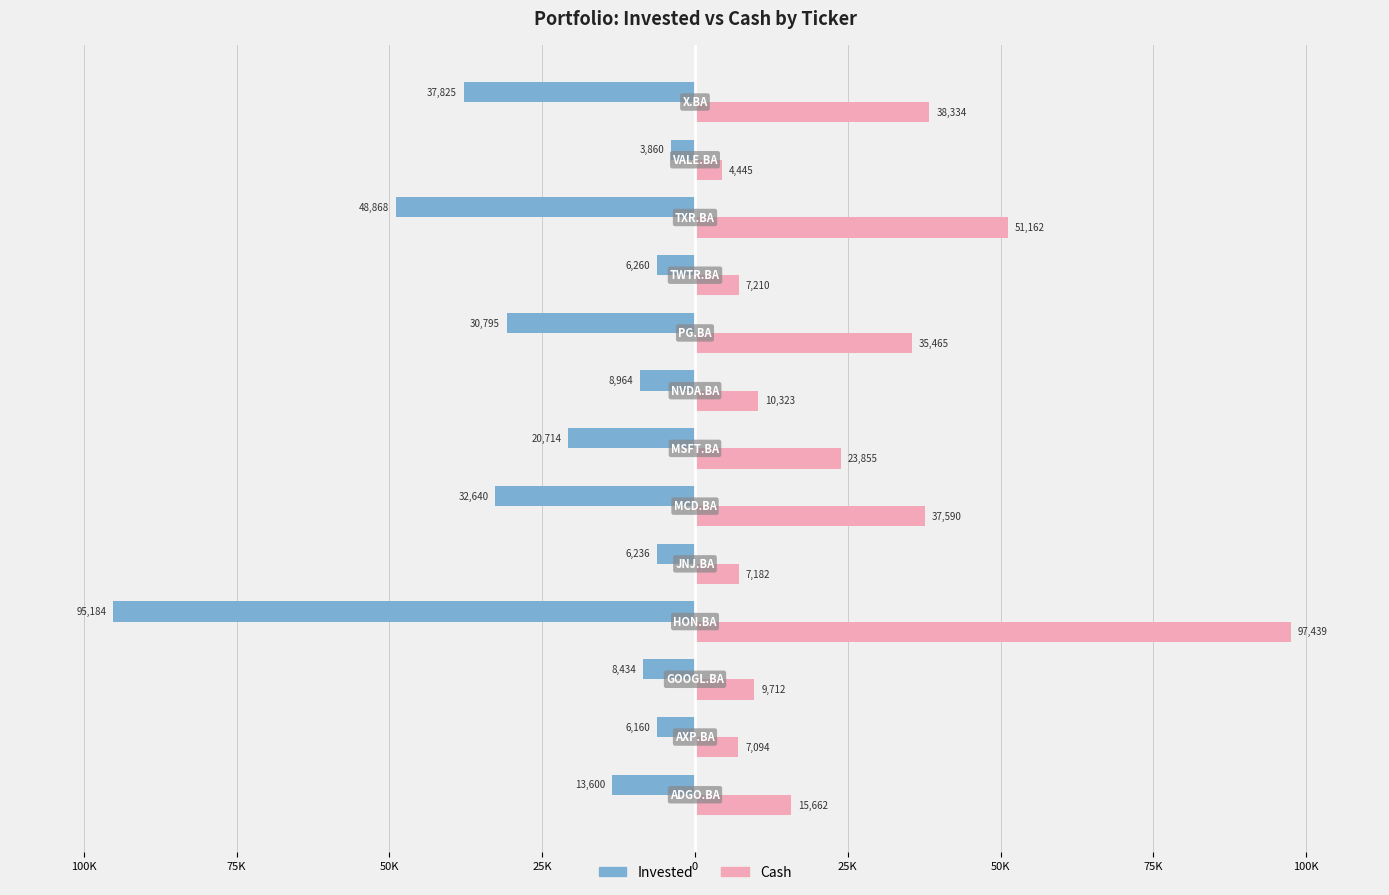

Reading left to right, list all the values displayed in this chart.

invested: -13600.0	-6159.5	-8433.5	-95184.0	-6236.5	-32640.0	-20714.0	-8964.0	-30795.0	-6260.5	-48867.5	-3860.0	-37825.0
cash: 15662.5	7093.6	9712.5	97438.9	7182.3	37589.9	23855.3	10323.4	35465.1	7209.9	51162.1	4445.4	38333.8